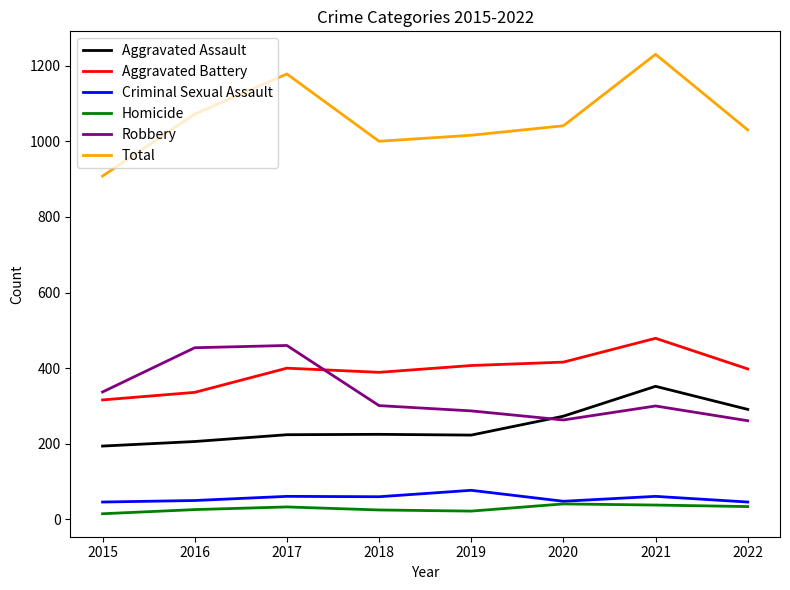

True or false: Aggravated Assault and Homicide cross at least once.

False